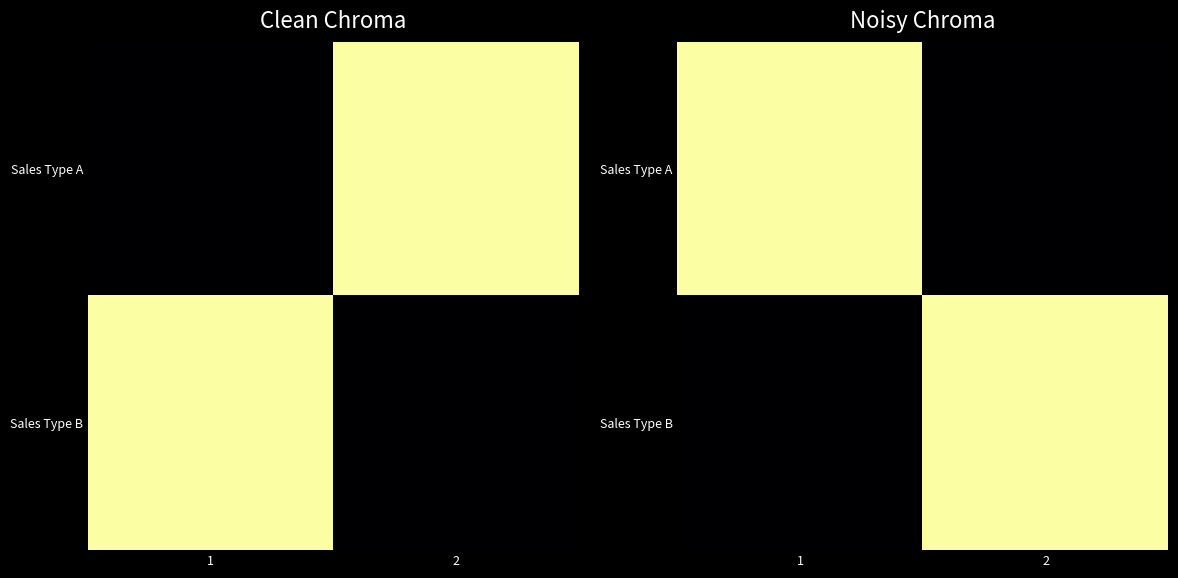

Which has a higher value, 2 or 1?

1